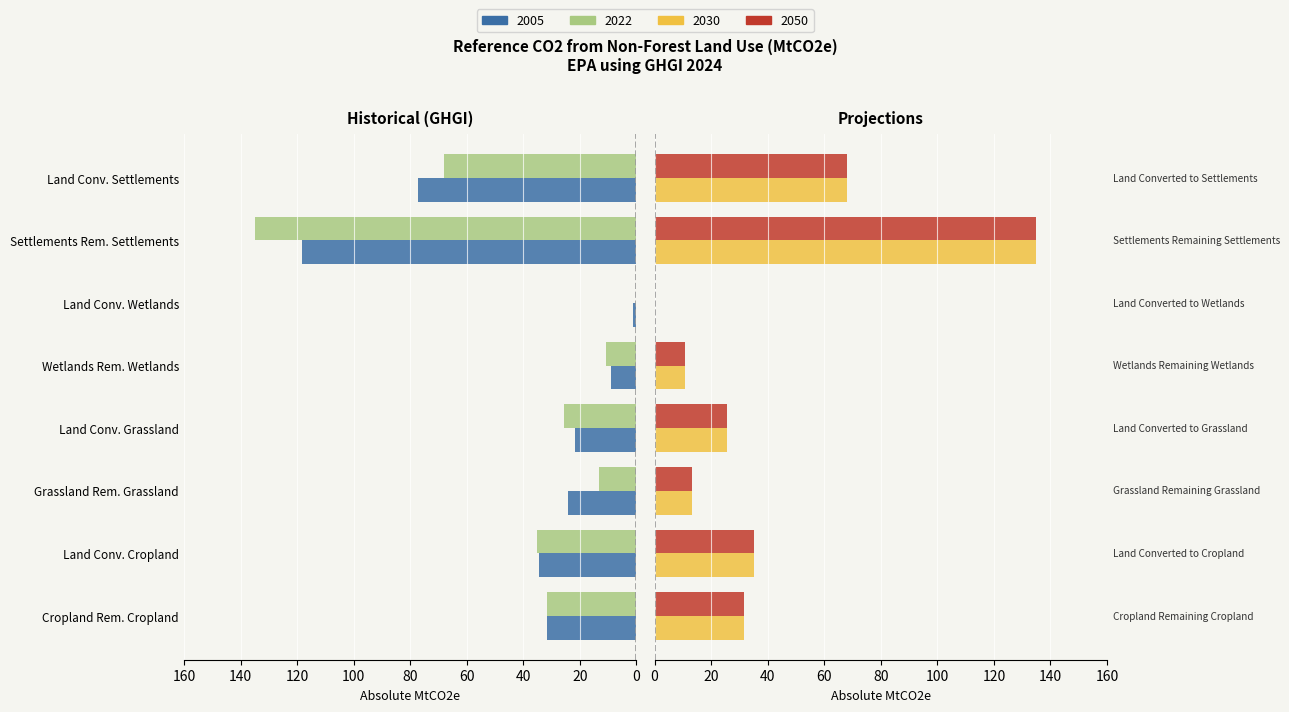

The 2022 series shows 52.3 at 1. True or false?

False